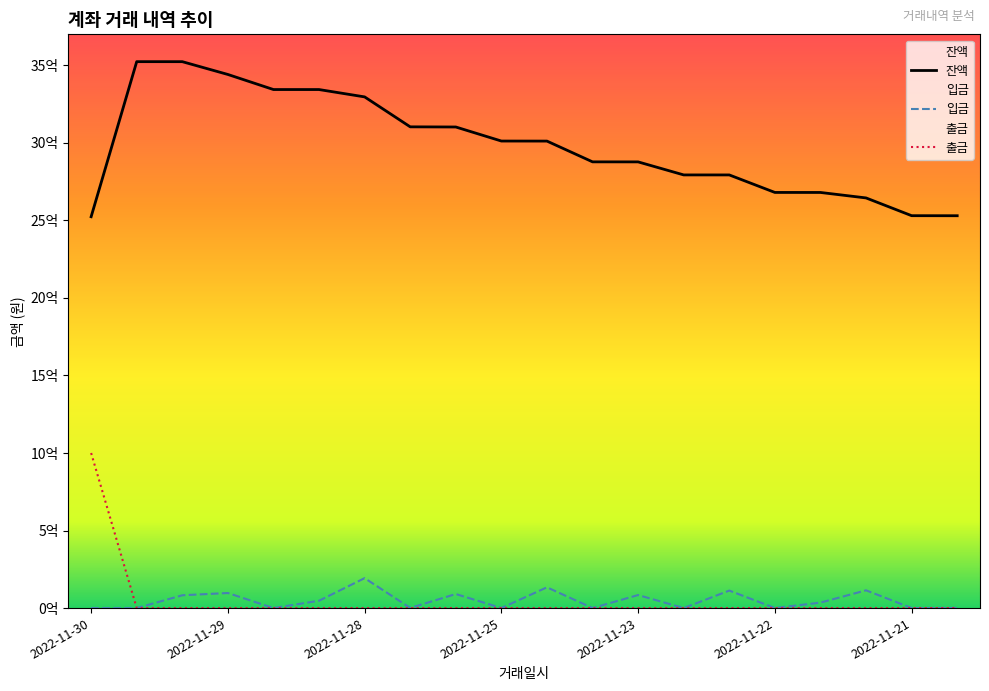

In 입금, how many points are higher than both neighbors (excluding endpoints)?

7